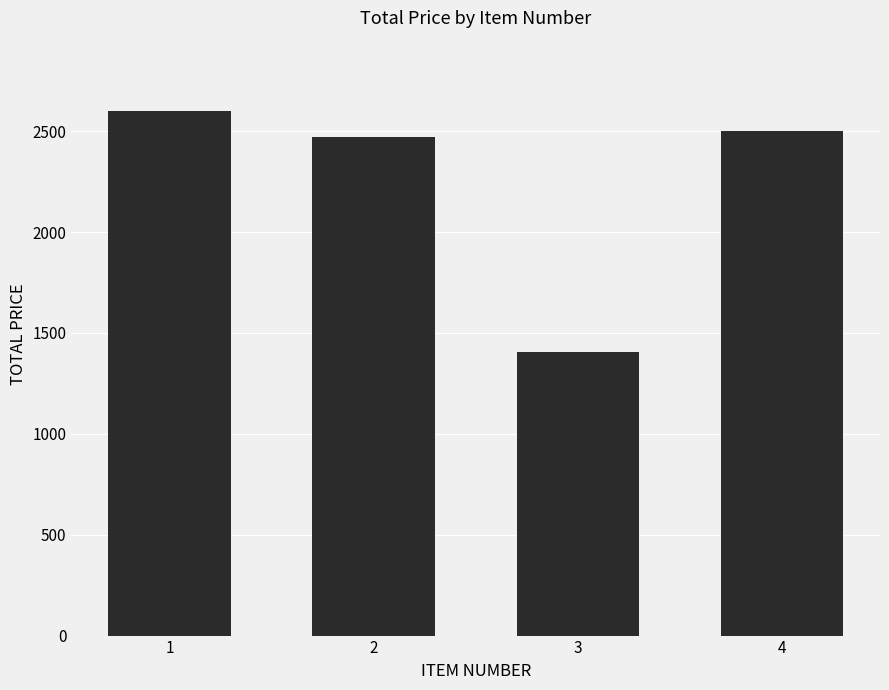

Is it true that the value at 4 is 960.6?

False